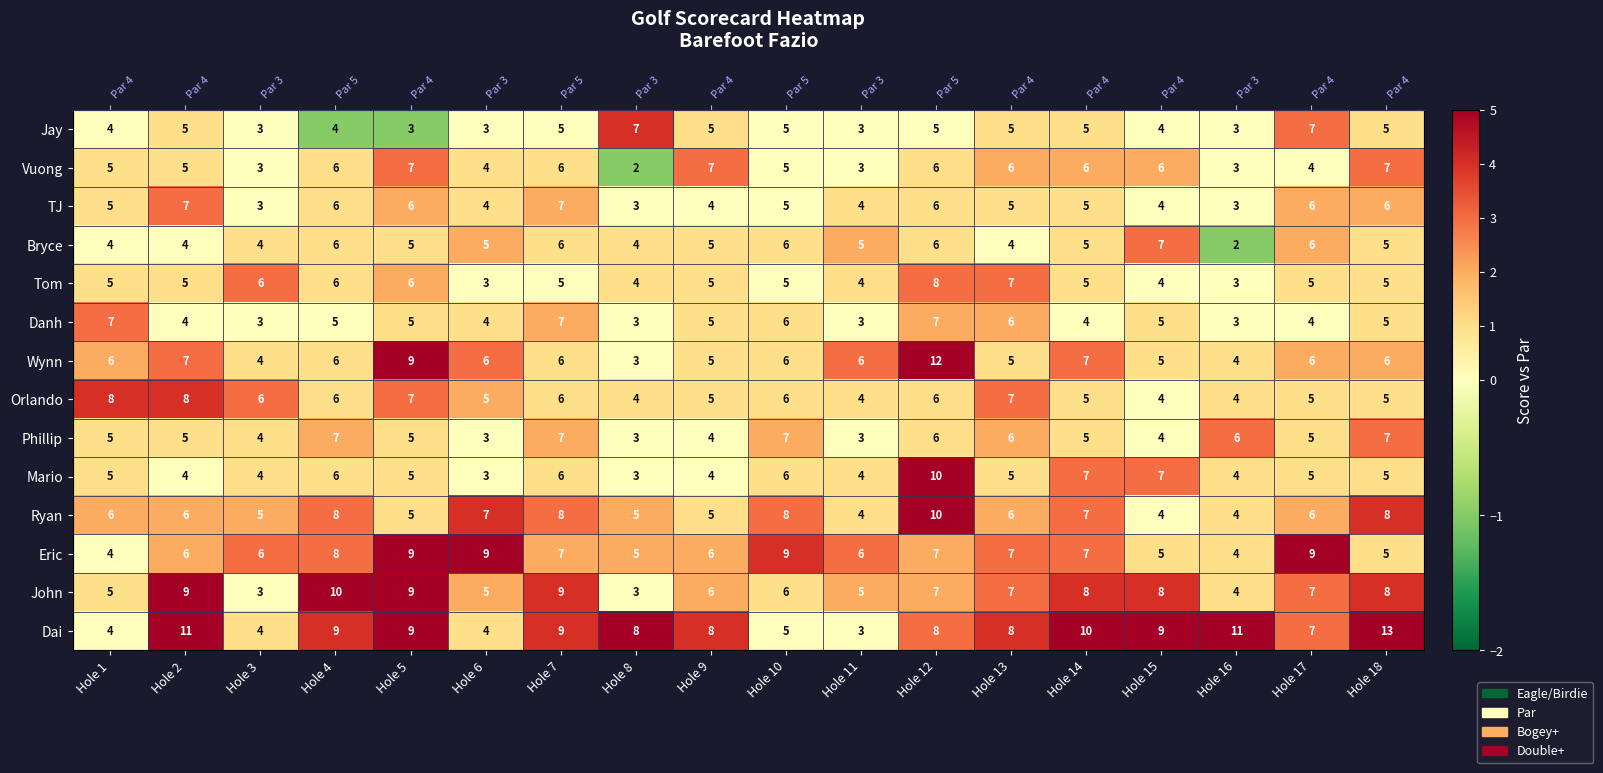

The Danh series shows 1 at Hole 9. True or false?

False